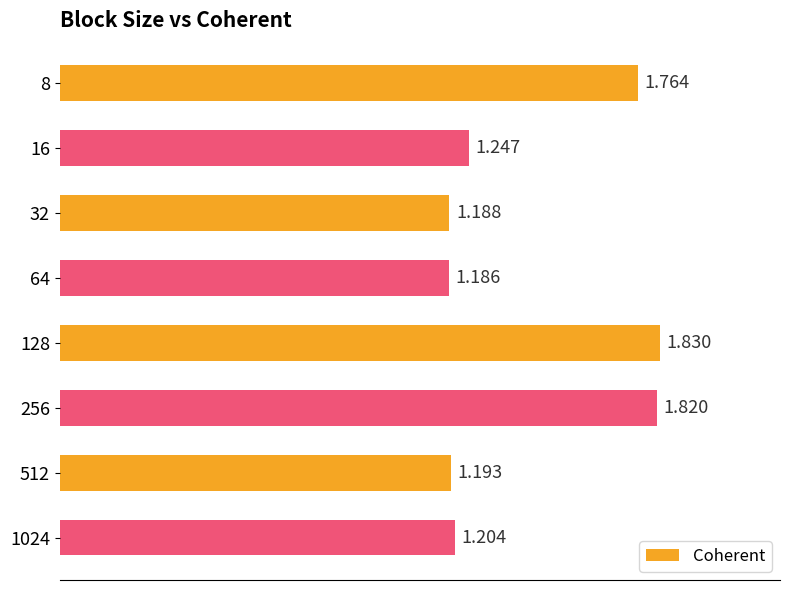

How many data points does each series have?

8